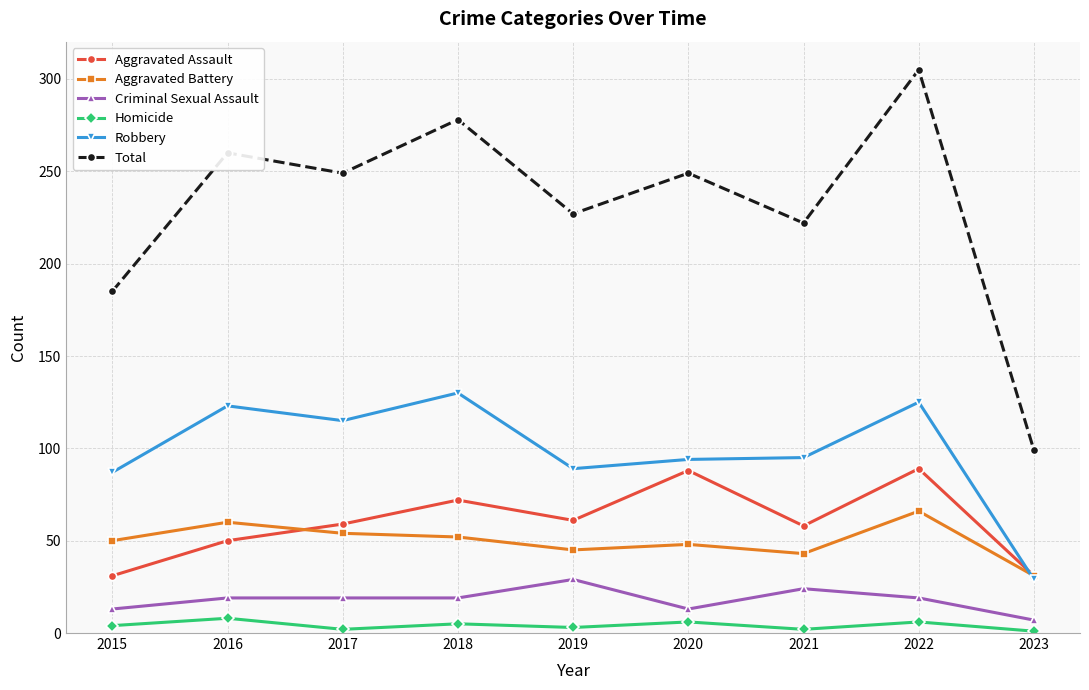

What value does the Criminal Sexual Assault series have at 2015, to the nearest 10?

10